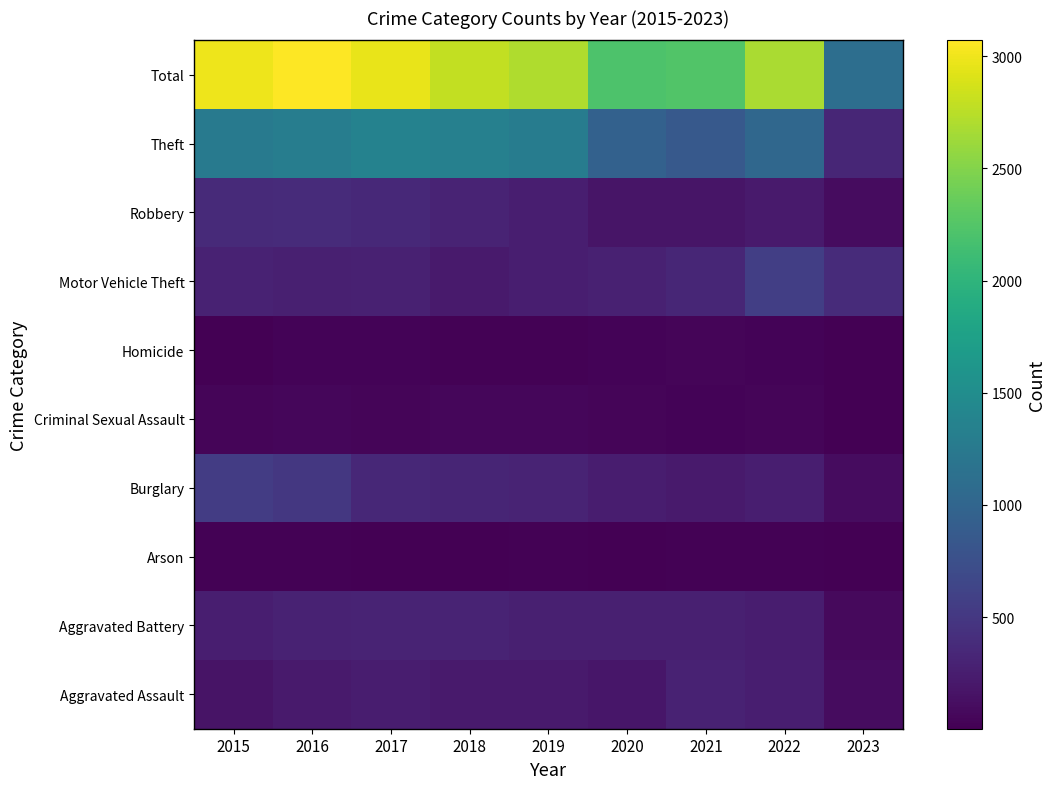

Reading left to right, transcribe all the data shown in this chart.

Aggravated Assault: 2015=164	2016=225	2017=251	2018=220	2019=220	2020=192	2021=295	2022=264	2023=98
Aggravated Battery: 2015=260	2016=298	2017=303	2018=302	2019=267	2020=269	2021=270	2022=248	2023=83
Arson: 2015=22	2016=14	2017=12	2018=8	2019=16	2020=12	2021=18	2022=16	2023=2
Burglary: 2015=552	2016=505	2017=339	2018=319	2019=308	2020=252	2021=220	2022=261	2023=102
Criminal Sexual Assault: 2015=43	2016=51	2017=41	2018=51	2019=55	2020=39	2021=33	2022=44	2023=7
Homicide: 2015=13	2016=28	2017=27	2018=23	2019=21	2020=34	2021=38	2022=36	2023=3
Motor Vehicle Theft: 2015=299	2016=272	2017=285	2018=225	2019=262	2020=287	2021=332	2022=567	2023=381
Robbery: 2015=372	2016=381	2017=356	2018=302	2019=264	2020=174	2021=175	2022=226	2023=102
Theft: 2015=1263	2016=1297	2017=1359	2018=1337	2019=1288	2020=954	2021=856	2022=1023	2023=330
Total: 2015=2988	2016=3071	2017=2973	2018=2787	2019=2701	2020=2213	2021=2237	2022=2685	2023=1108